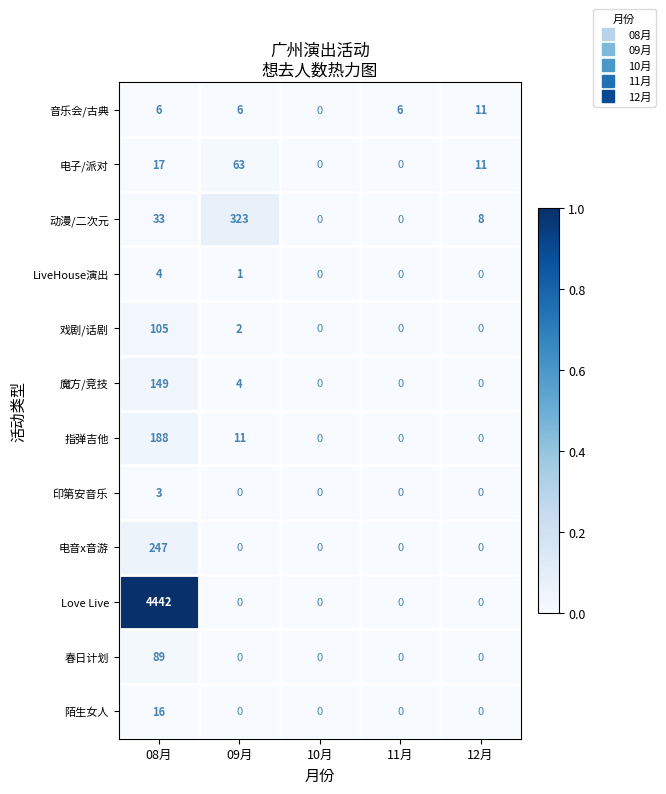

The value of 印第安音乐 at 11月 is 0. True or false?

True